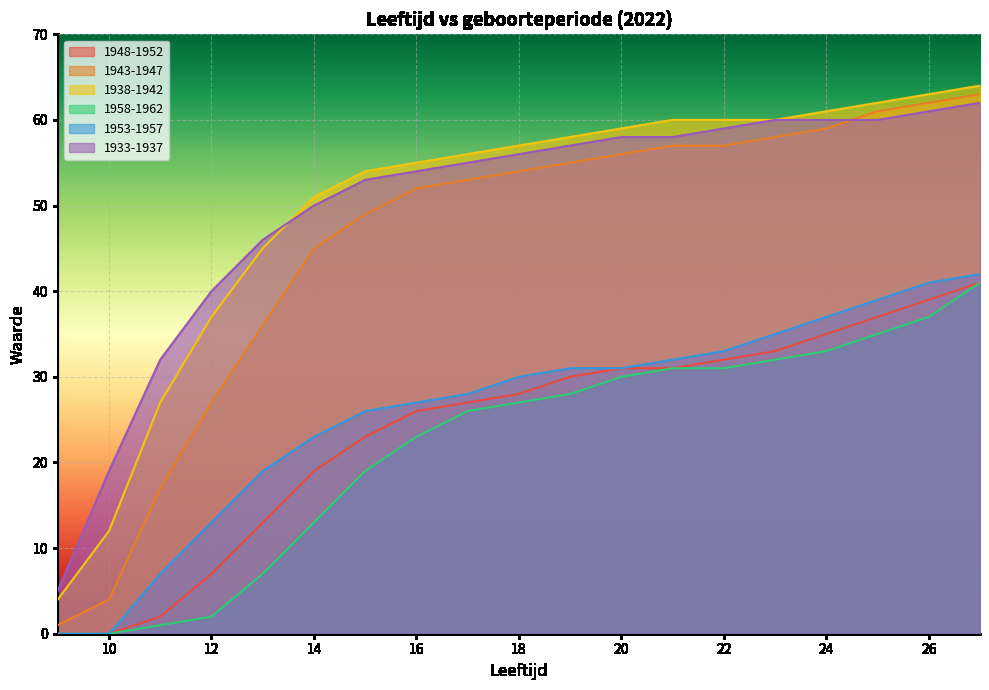

At which category does the chart reach its minimum across all series?

9